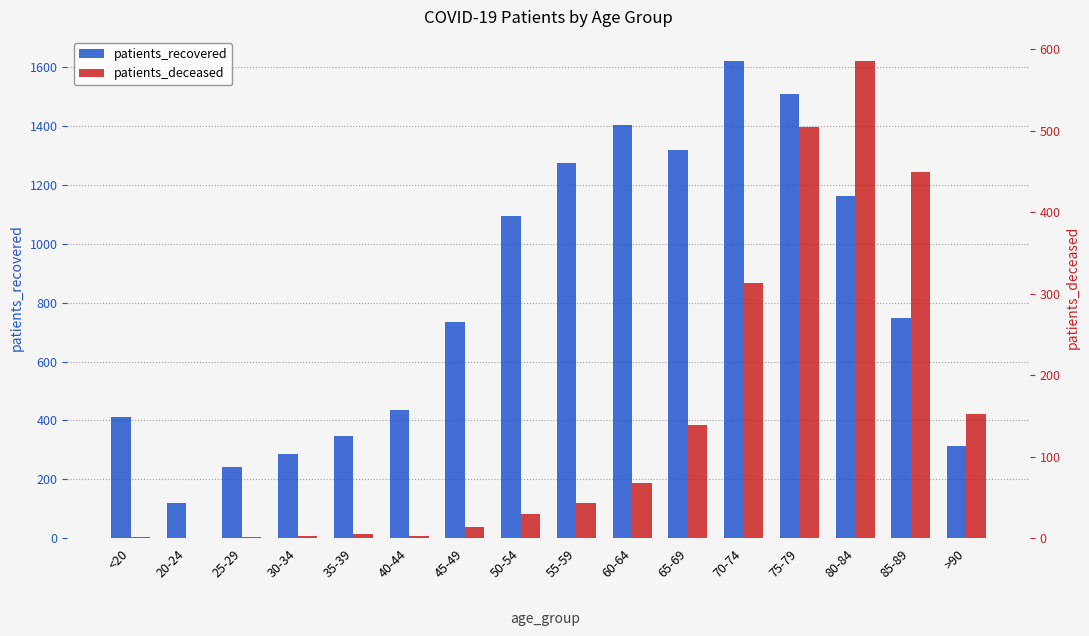

The patients_deceased series shows 450 at 85-89. True or false?

True